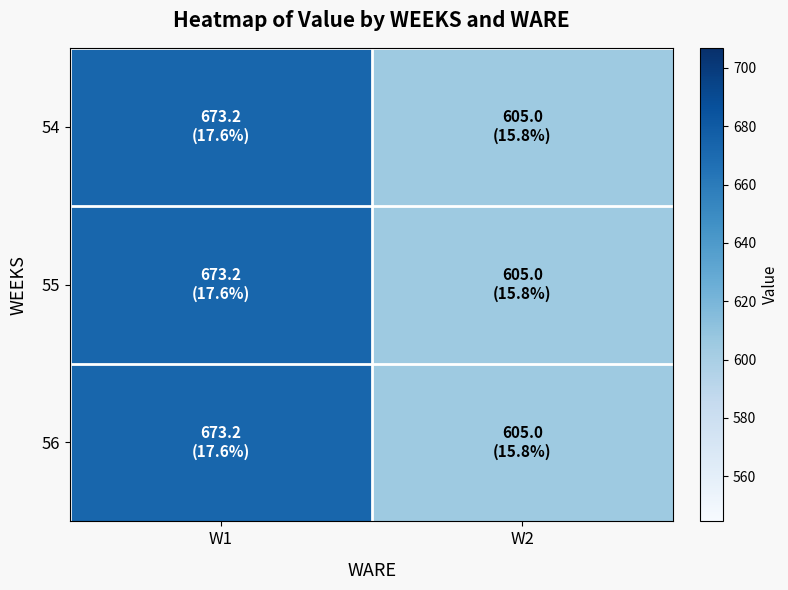

What is the maximum value shown in the chart?

673.2